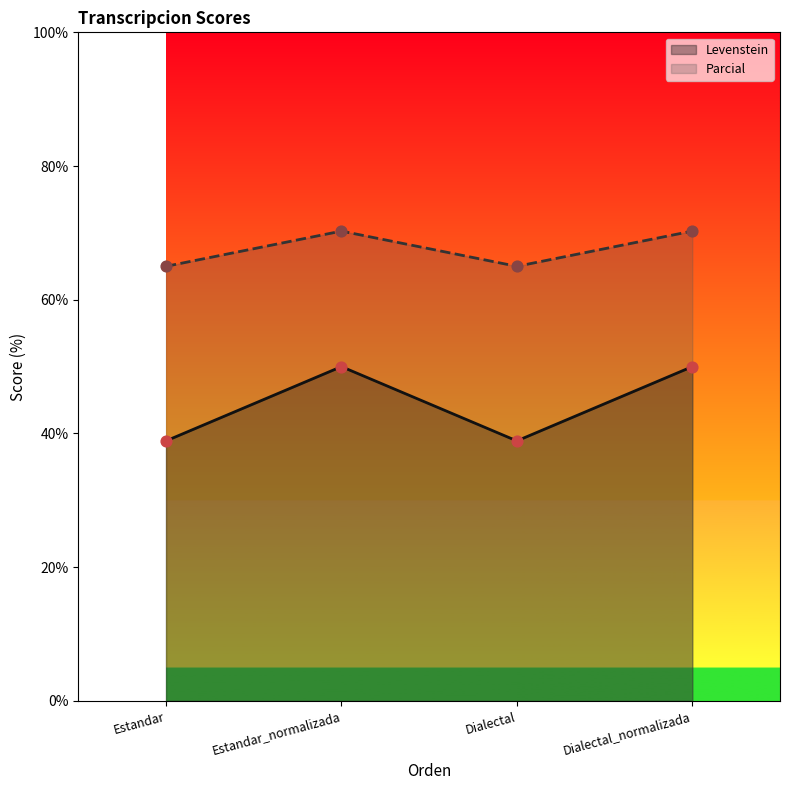

What is the total value across all series at Estandar_normalizada?

120.3